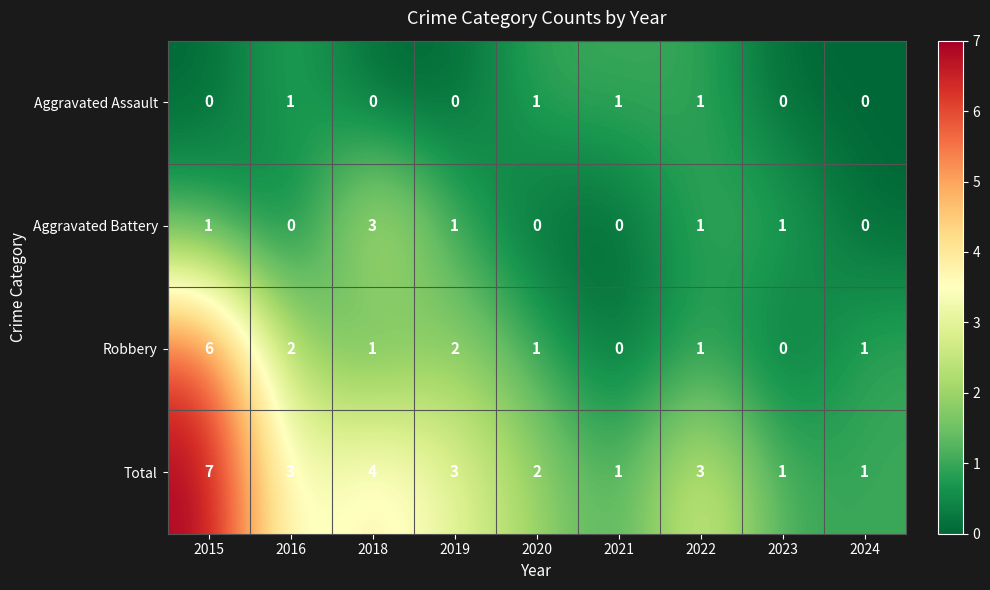

What is the sum of all Robbery values?

14